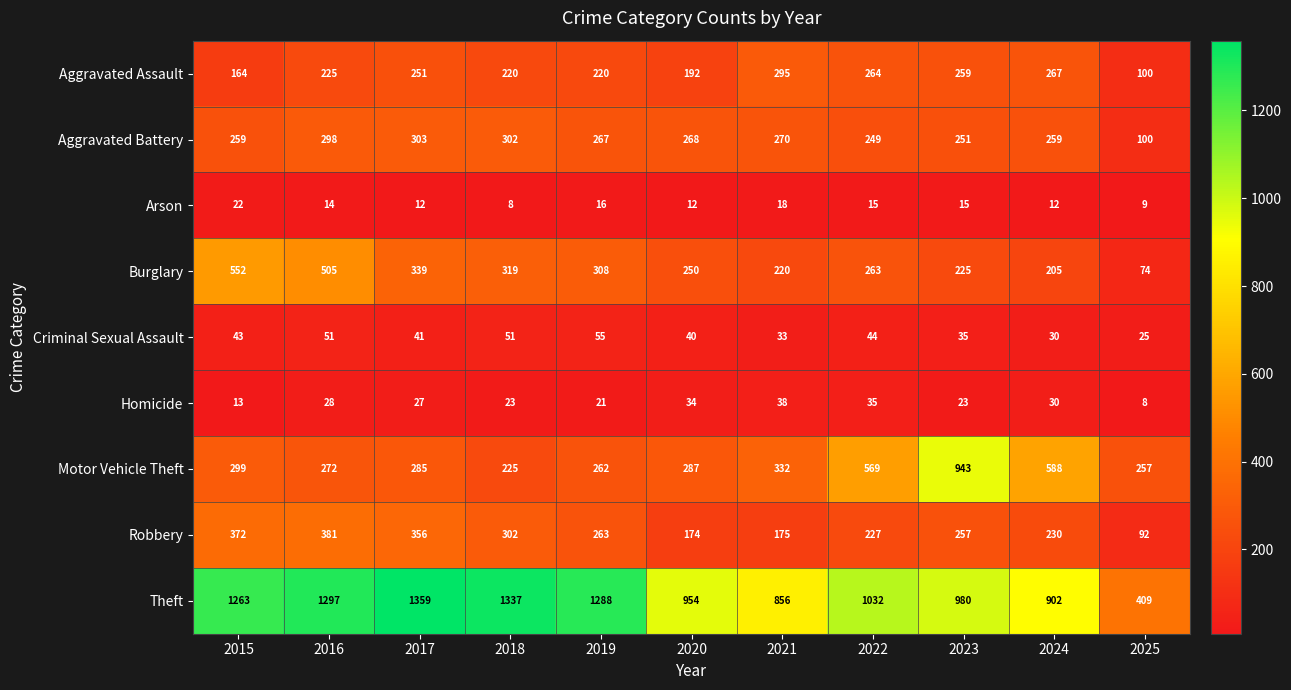

Rank the series at 2019 from lowest to highest value.

Arson, Homicide, Criminal Sexual Assault, Aggravated Assault, Motor Vehicle Theft, Robbery, Aggravated Battery, Burglary, Theft